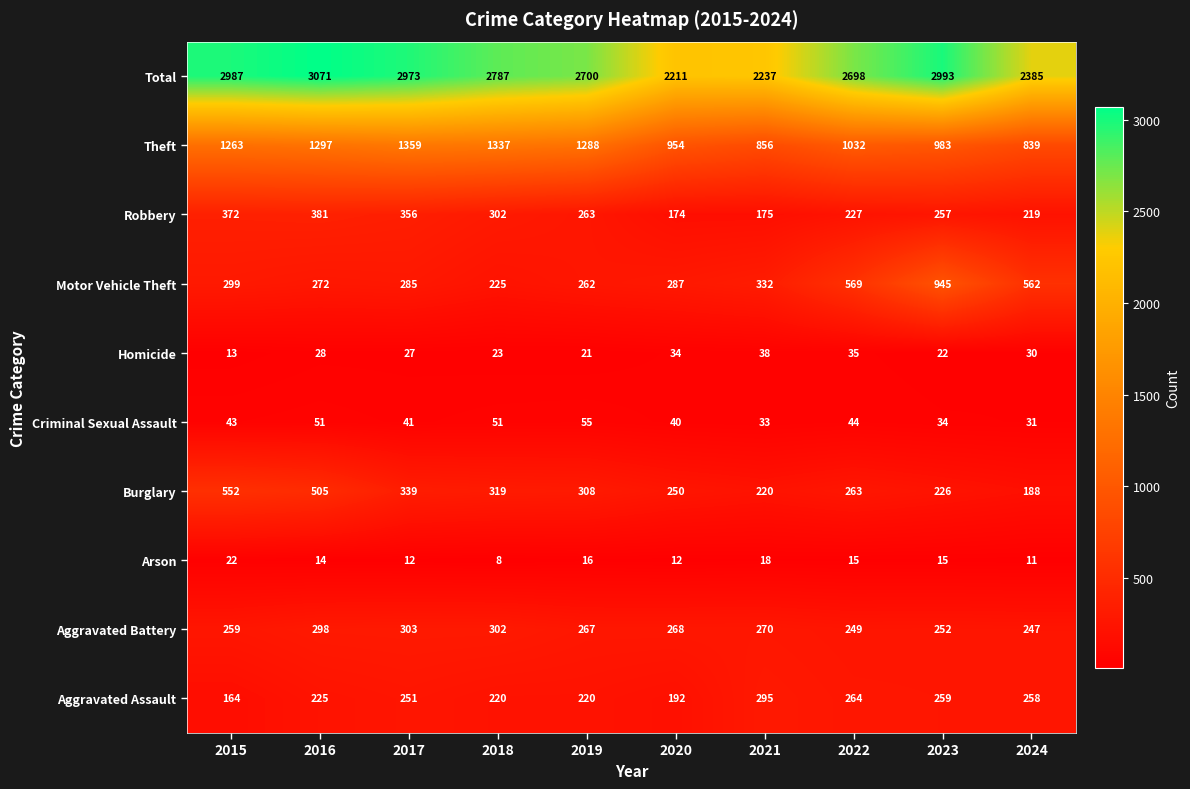

Which category has the highest value in the Theft series?

2017